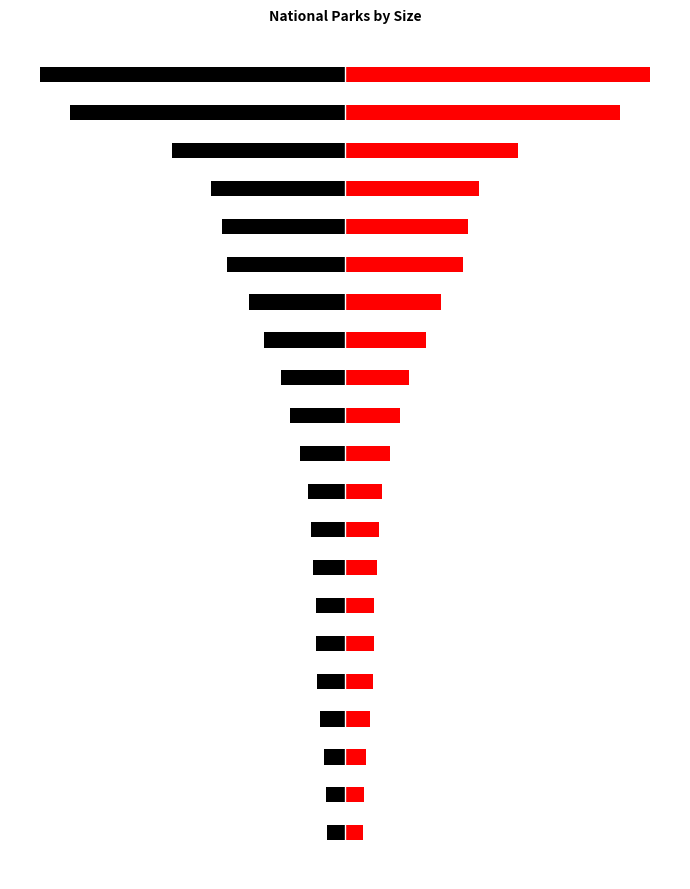

Are the bars horizontal?

Yes